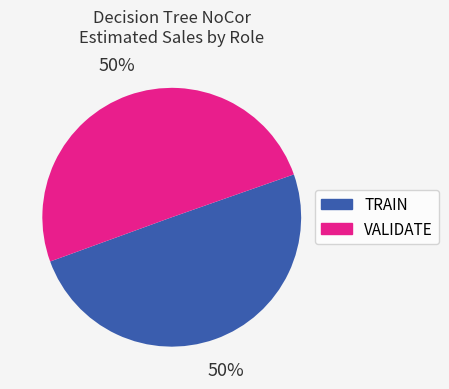

To the nearest percent, what is the average slice percentage?

50%